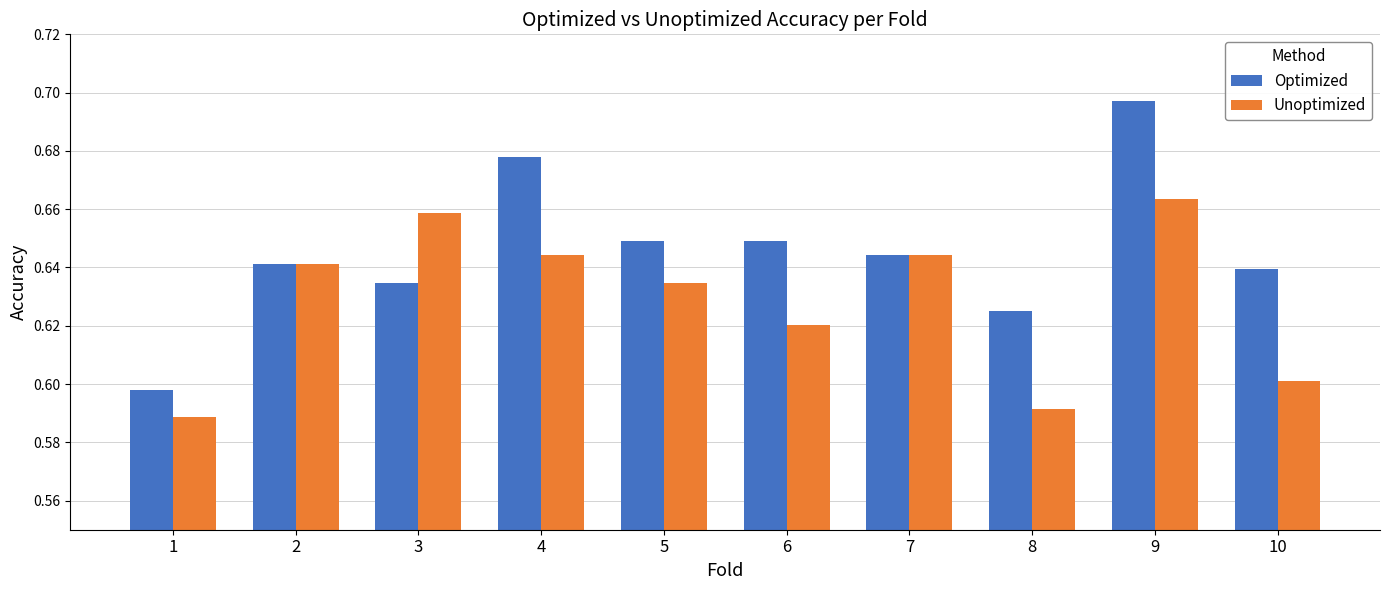

What is the sum of all Unoptimized values?

6.3